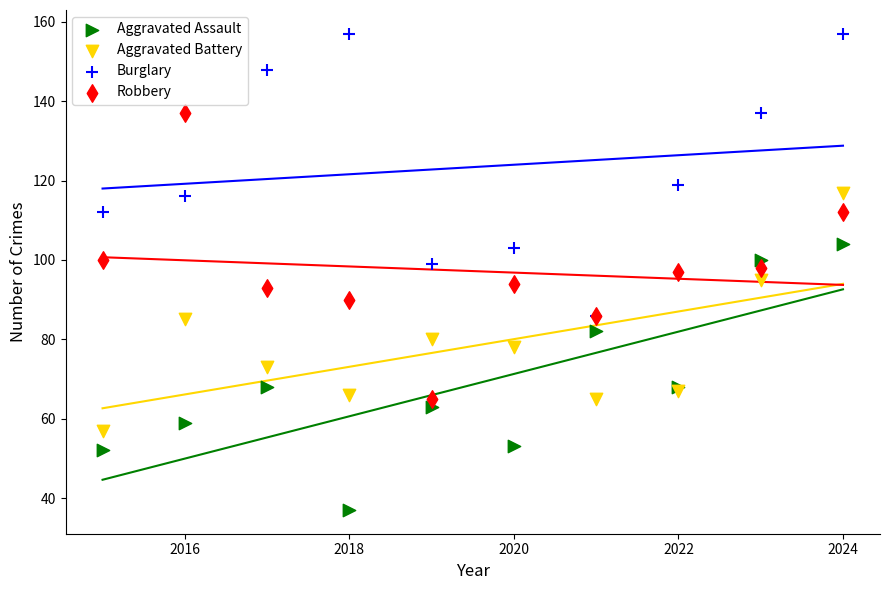

Which series contains the lowest Y value?

Aggravated Assault